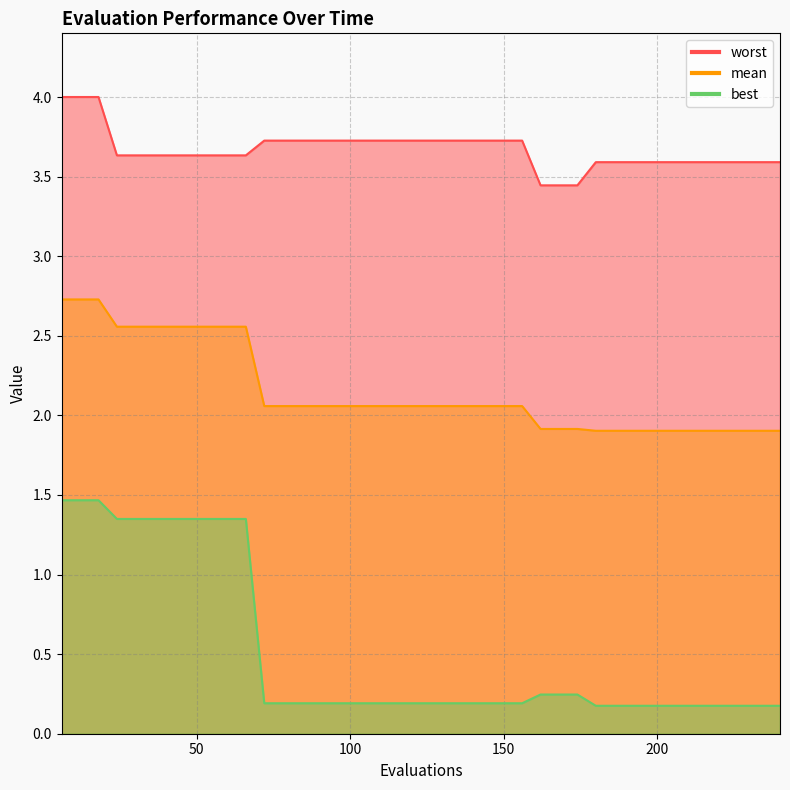

What is the minimum value for best?

0.2